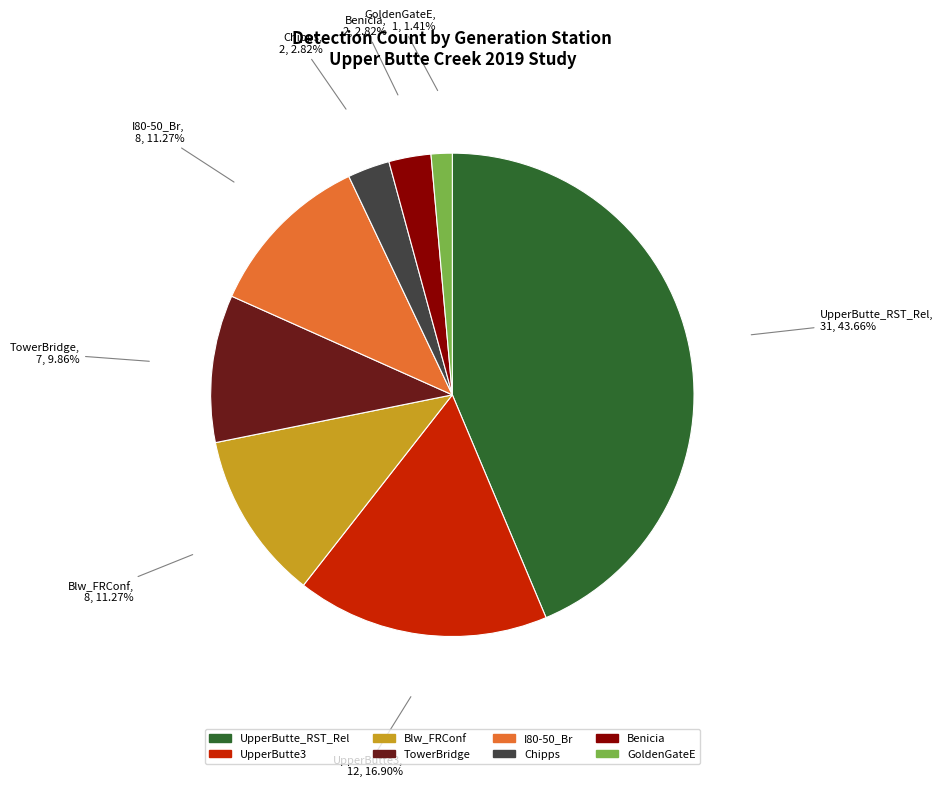

True or false: I80-50_Br accounts for 11% of the total.

True